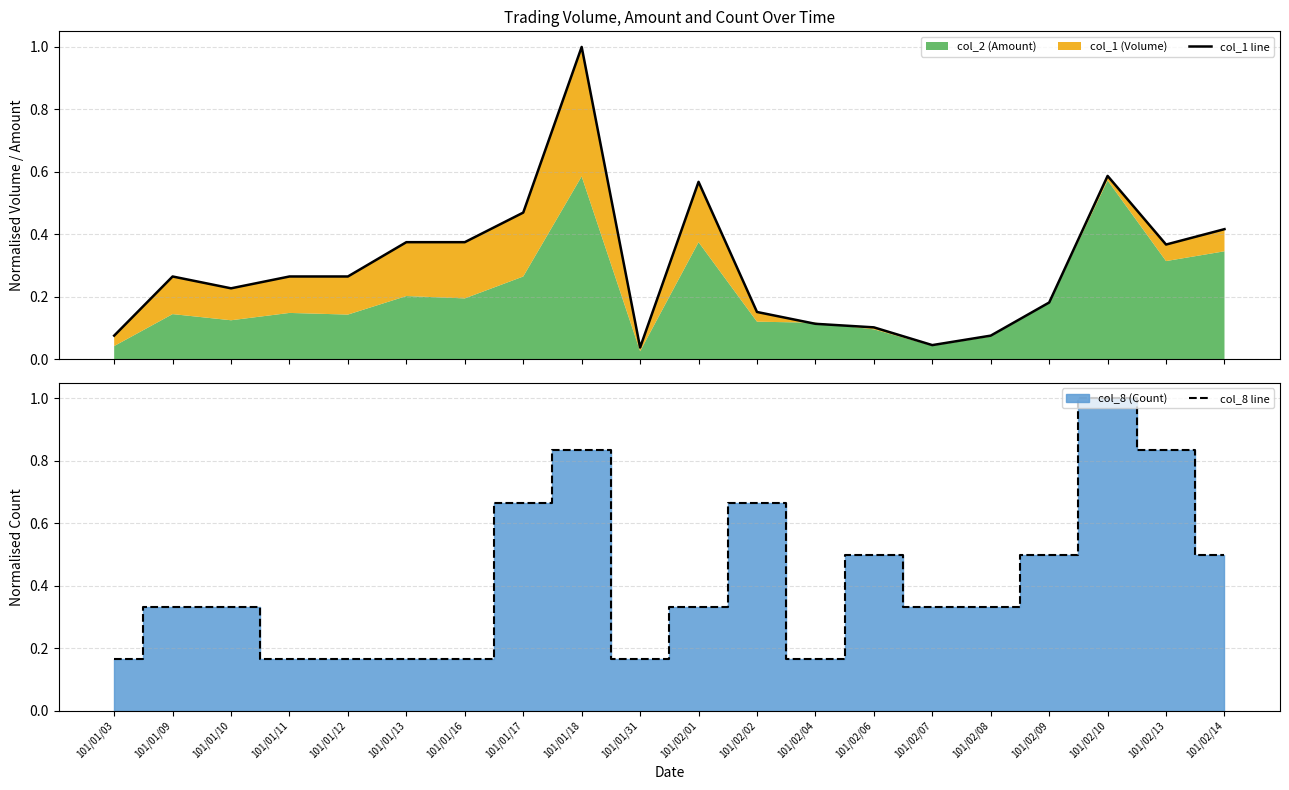

Which has a higher value, 101/01/03 or 101/01/17?

101/01/17